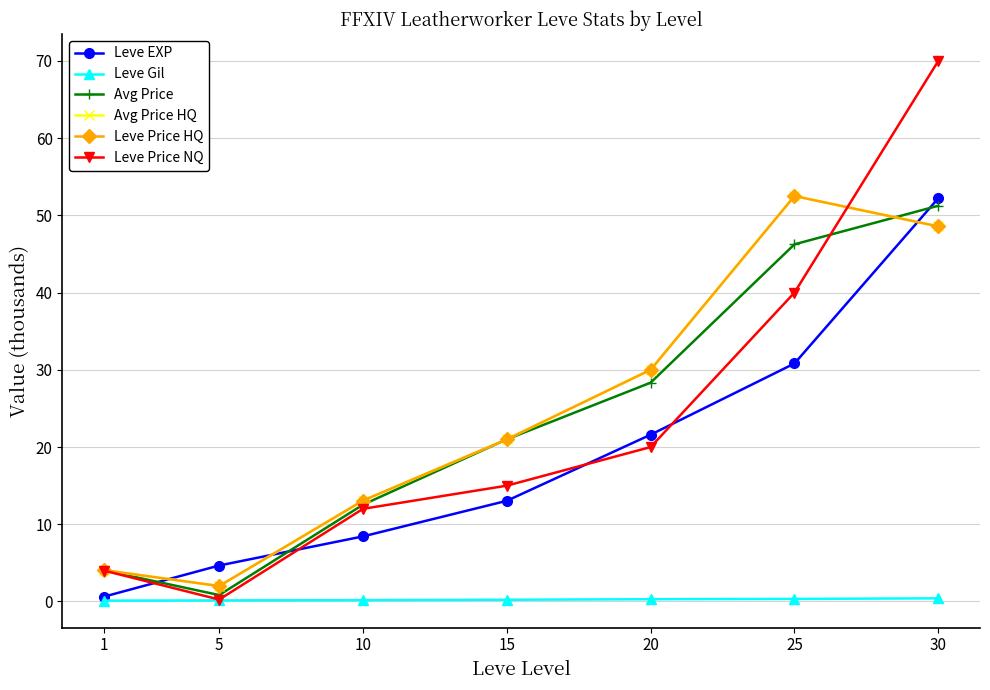

Which series changed the most between 1 and 10?

Avg Price HQ